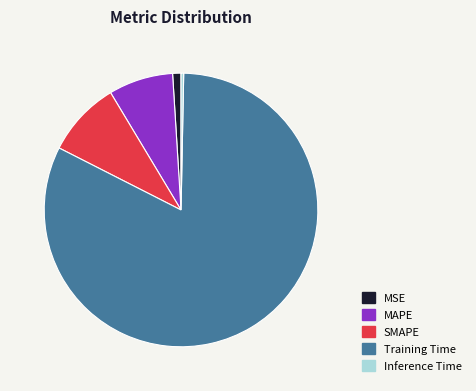

Which has a higher value, Inference Time or SMAPE?

SMAPE